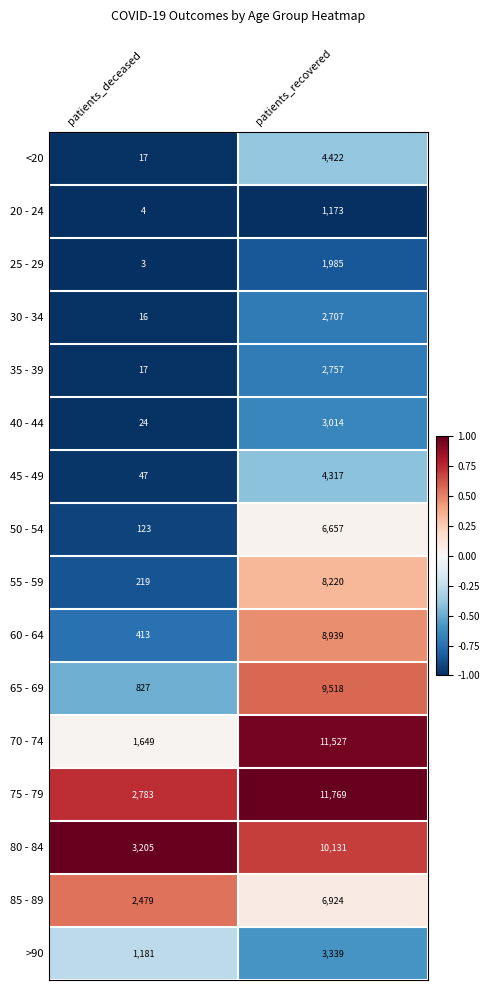

Where is 50 - 54 nearest to the value 3390?

patients_deceased